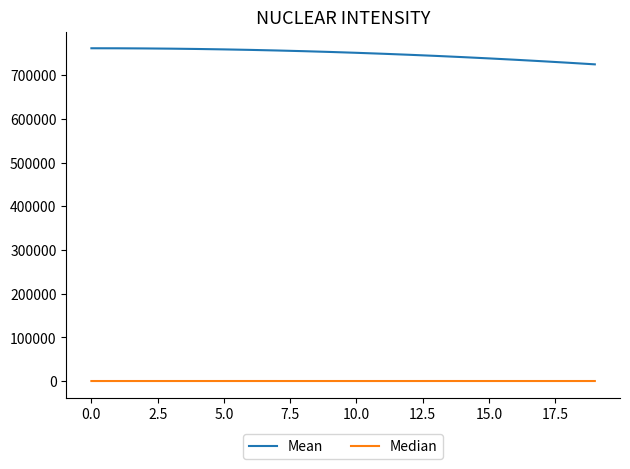

List the series in order of their overall mean, lowest first.

Median, Mean